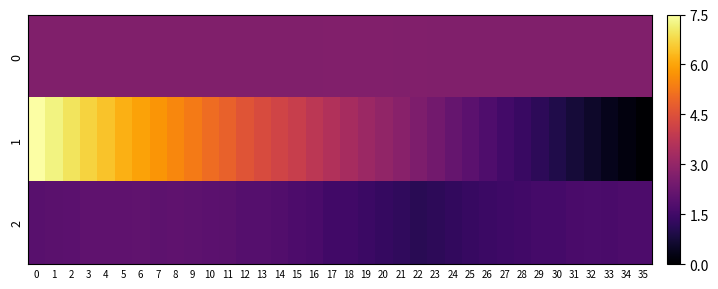

Reading left to right, extract all data points from this chart.

0: 0=2.6	1=2.6	2=2.6	3=2.7	4=2.6	5=2.7	6=2.7	7=2.7	8=2.7	9=2.7	10=2.7	11=2.7	12=2.7	13=2.7	14=2.7	15=2.7	16=2.7	17=2.7	18=2.7	19=2.7	20=2.7	21=2.7	22=2.7	23=2.7	24=2.7	25=2.7	26=2.7	27=2.7	28=2.7	29=2.7	30=2.7	31=2.7	32=2.7	33=2.6	34=2.6	35=2.6
1: 0=7.5	1=7.2	2=7.0	3=6.7	4=6.5	5=6.2	6=5.9	7=5.8	8=5.5	9=5.3	10=5.0	11=4.8	12=4.6	13=4.4	14=4.2	15=4.0	16=3.8	17=3.6	18=3.3	19=3.2	20=3.0	21=2.8	22=2.6	23=2.4	24=2.2	25=2.0	26=1.7	27=1.5	28=1.4	29=1.1	30=0.9	31=0.8	32=0.6	33=0.4	34=0.2	35=0.0
2: 0=1.9	1=2.0	2=2.0	3=2.0	4=2.0	5=2.0	6=2.1	7=2.0	8=2.0	9=2.0	10=2.0	11=1.9	12=1.9	13=1.9	14=1.8	15=1.7	16=1.7	17=1.5	18=1.5	19=1.4	20=1.3	21=1.2	22=1.1	23=1.2	24=1.2	25=1.3	26=1.4	27=1.5	28=1.5	29=1.6	30=1.6	31=1.6	32=1.7	33=1.6	34=1.7	35=1.7